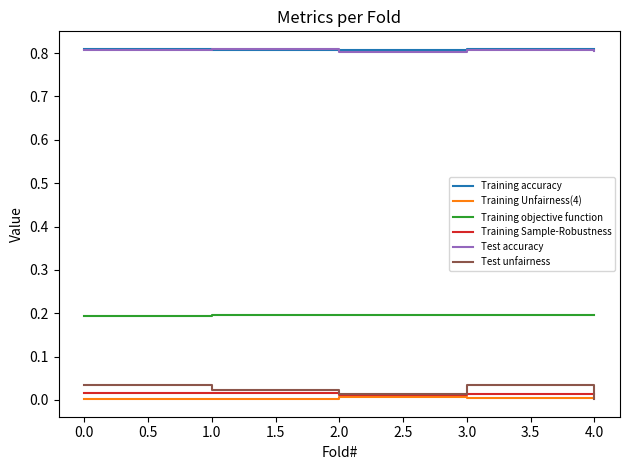

How many distinct data groups are displayed?

6